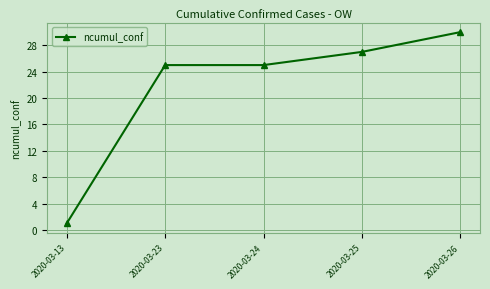

The value at 2020-03-25 is 38. True or false?

False